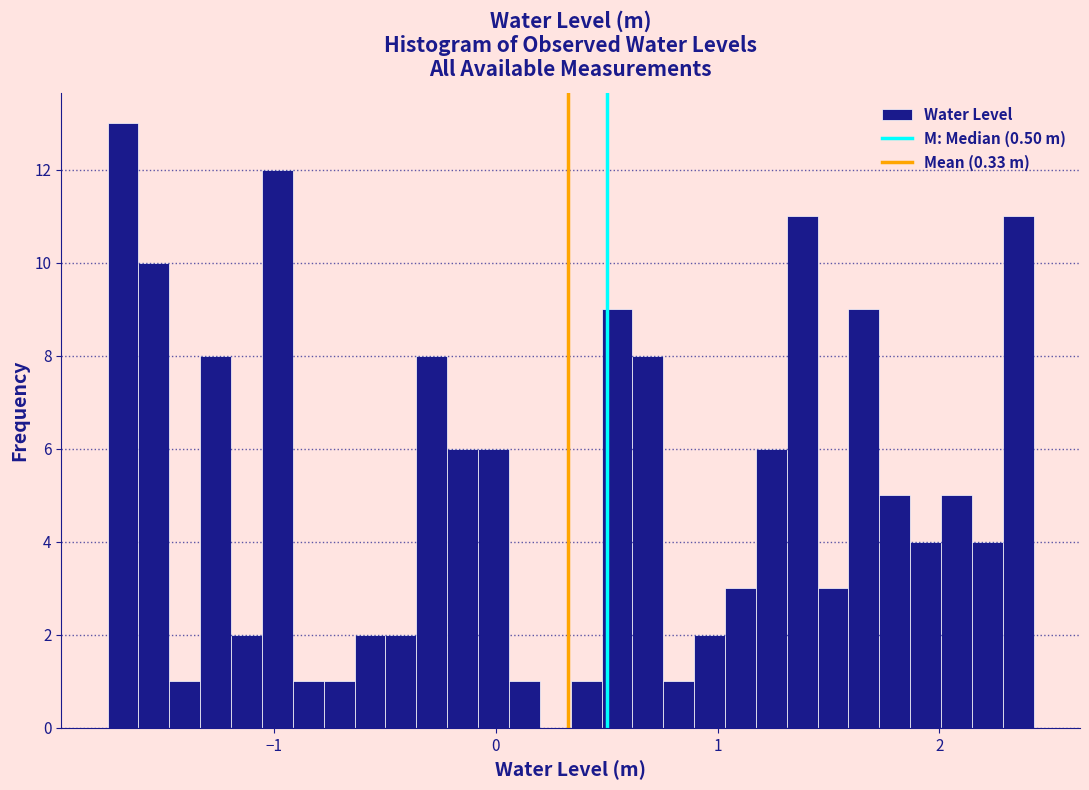

Around what value on the x-axis is the tallest bar? Give the approximate position of its centre, as read against the axis.

-1.7